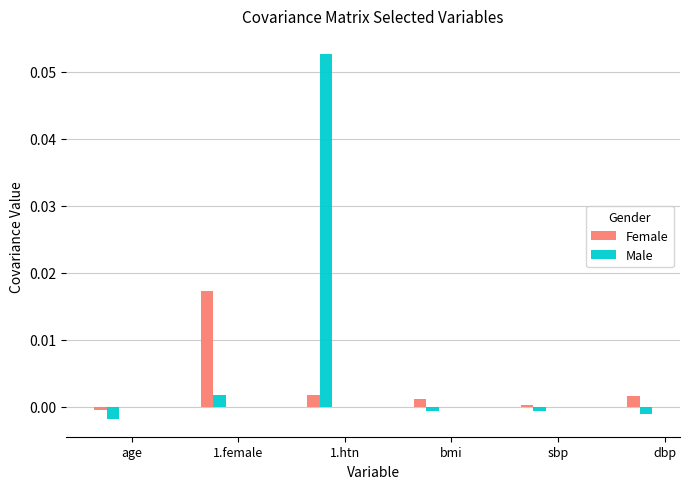

Which category has the lowest value in the Male series?

age